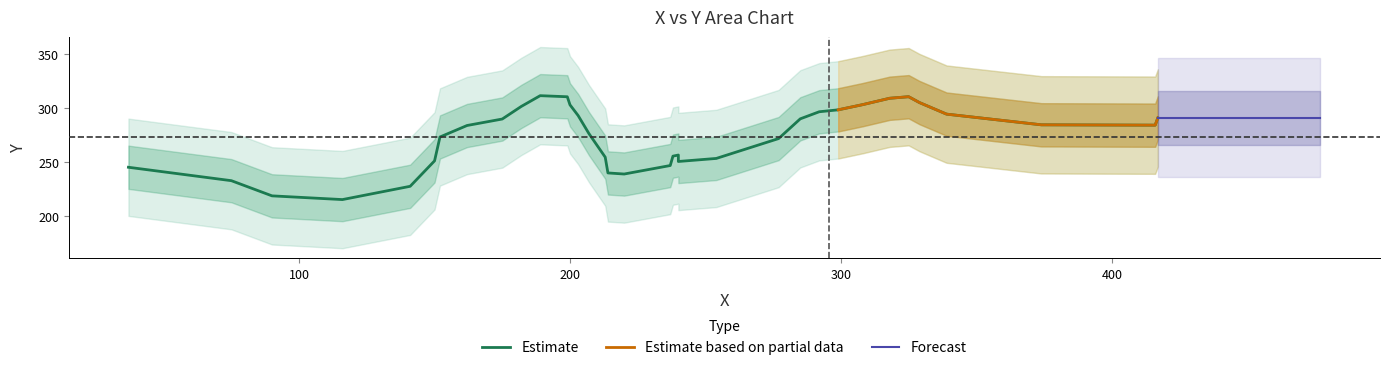

How many data points are less than 277?

17